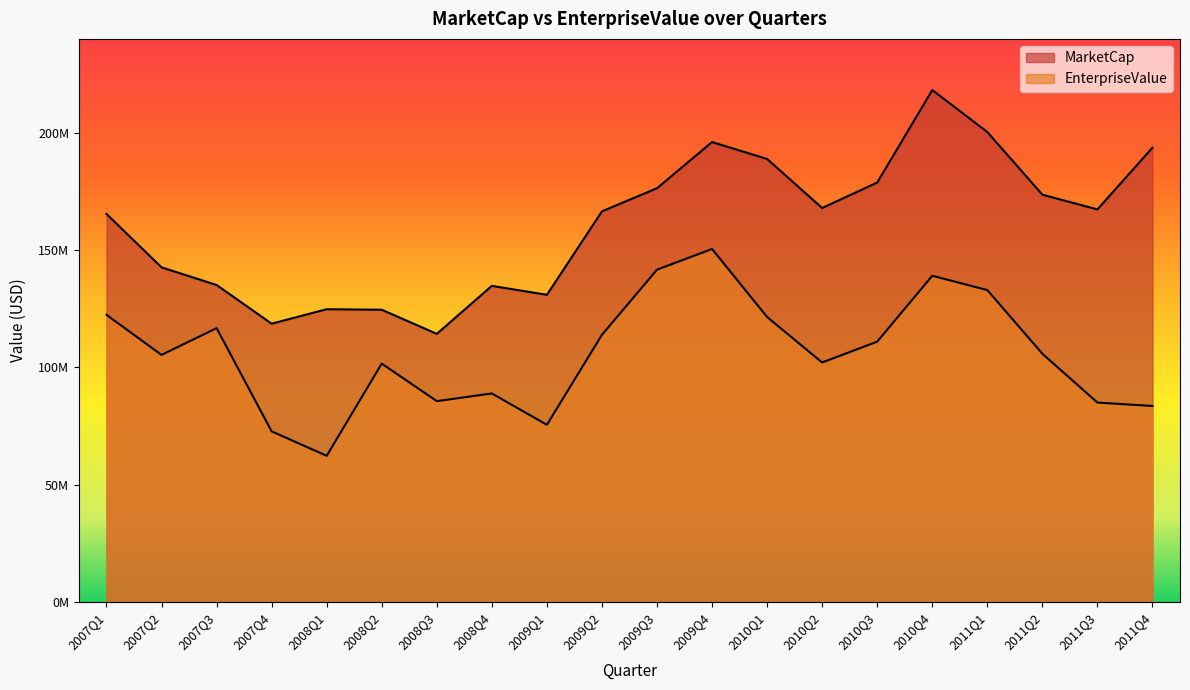

What position from the right is 2011Q3?

2